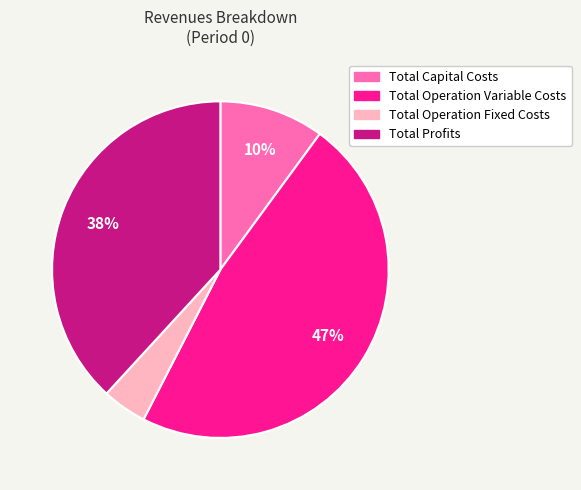

To the nearest percent, what is the average slice percentage?

25%